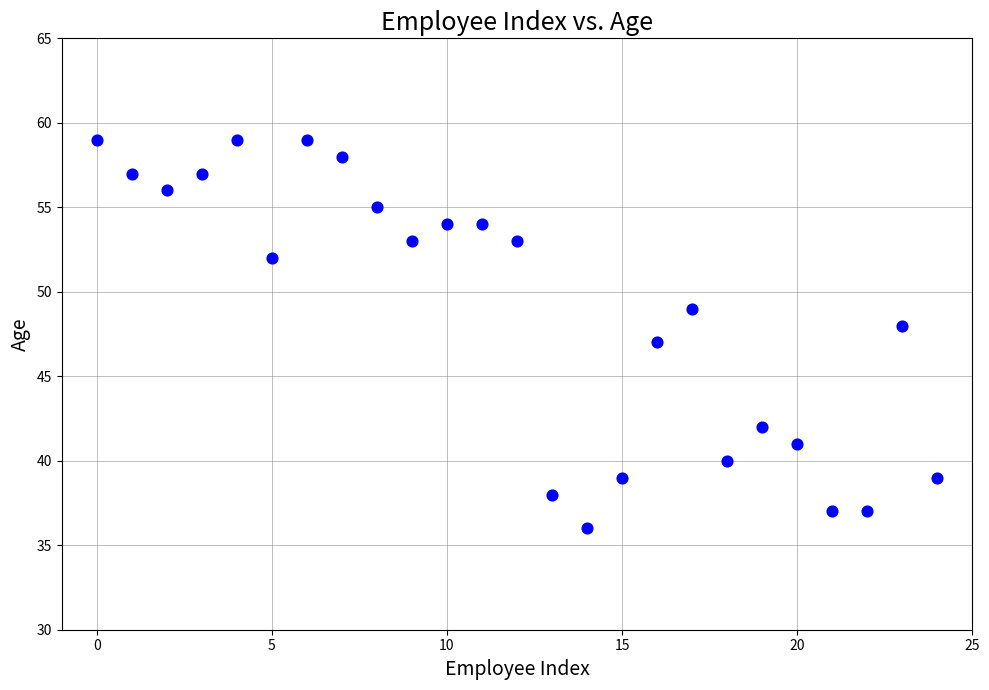

What is the range of Y values (max minus min)?

23